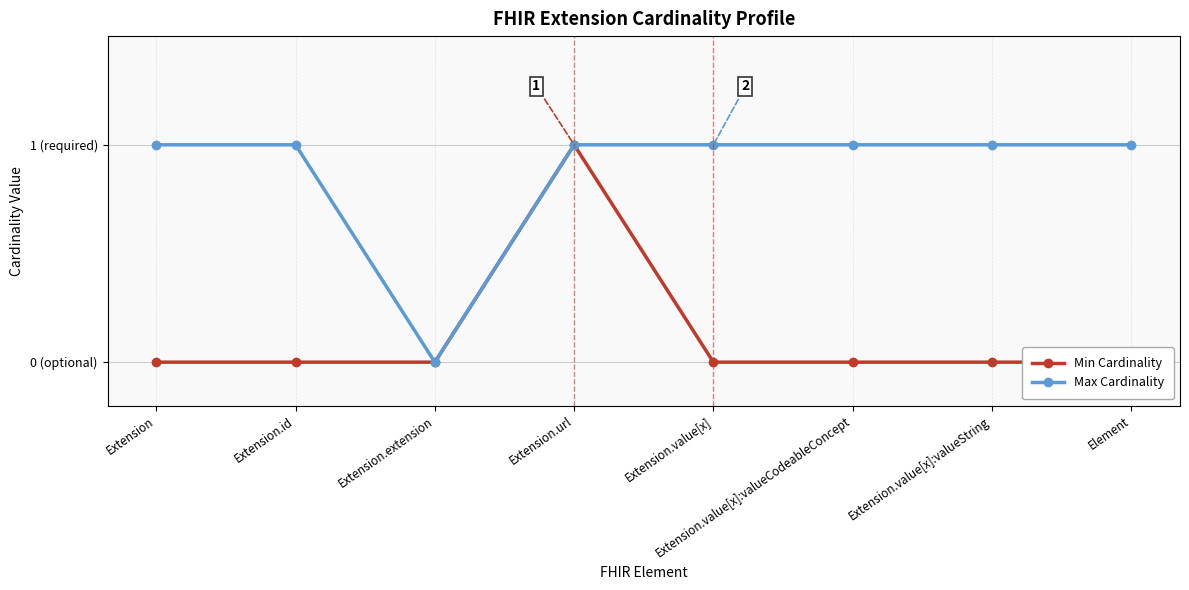

Rank the categories by Max Cardinality value from highest to lowest.

Extension, Extension.id, Extension.url, Extension.value[x], Extension.value[x]:valueCodeableConcept, Extension.value[x]:valueString, Element, Extension.extension